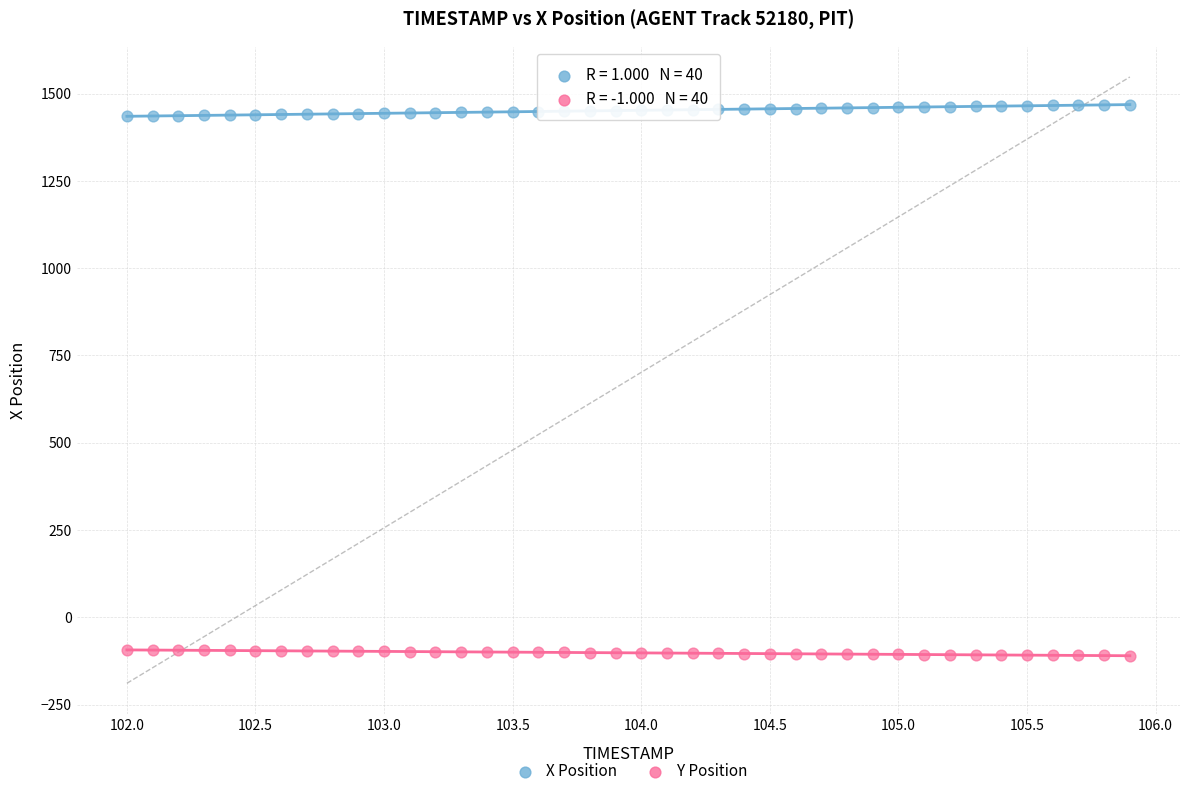

Across all data points, what is the range of X values (max minus min)?

3.9